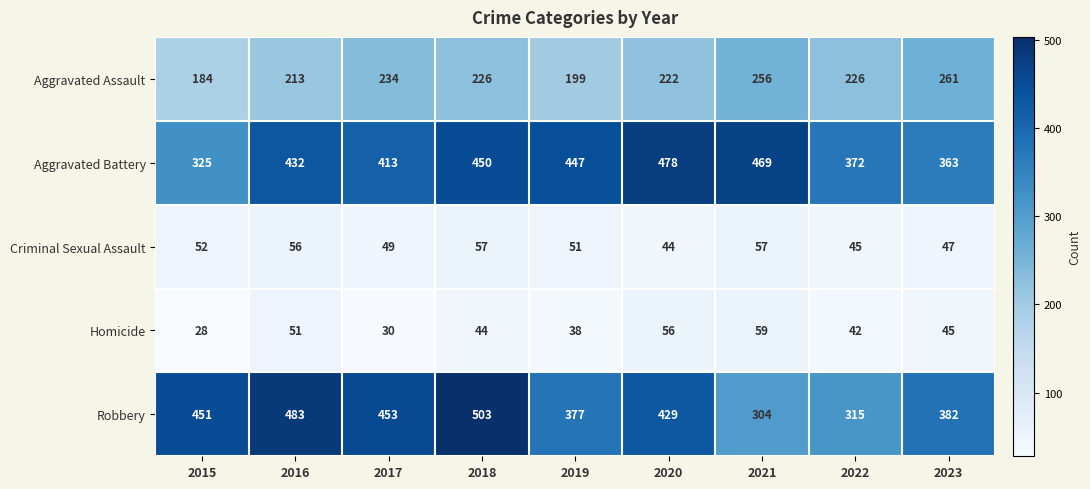

Which label corresponds to the smallest value in the chart?

2015